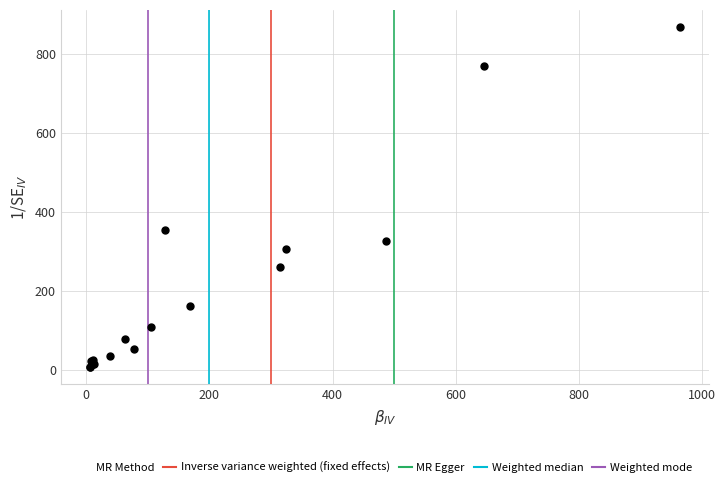

What Y value in the scatter plot is closest to 437?

354